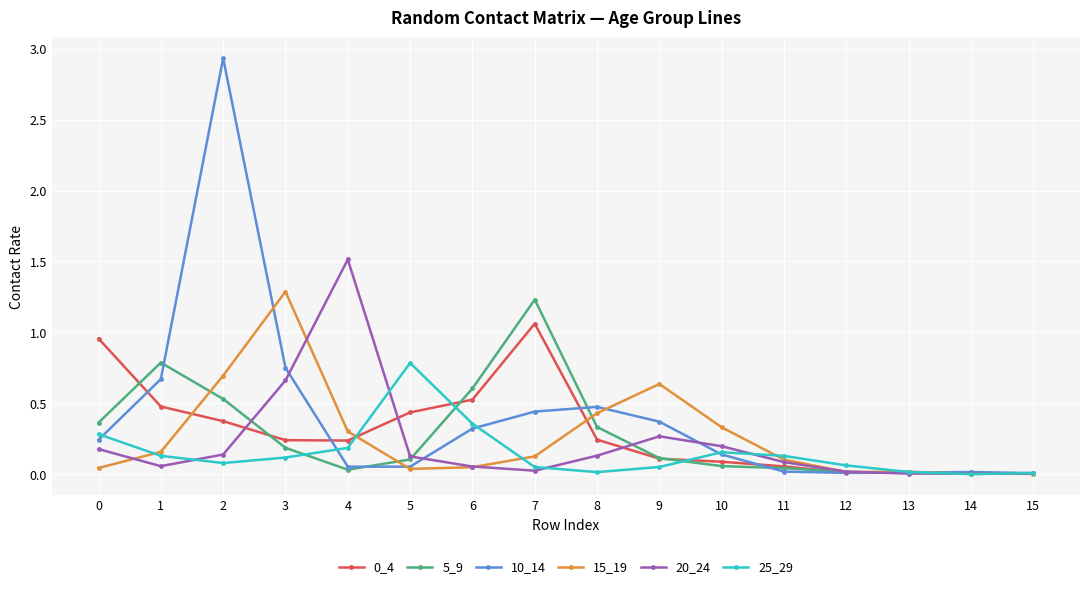

Between 9 and 11, which series saw the biggest shift?

15_19